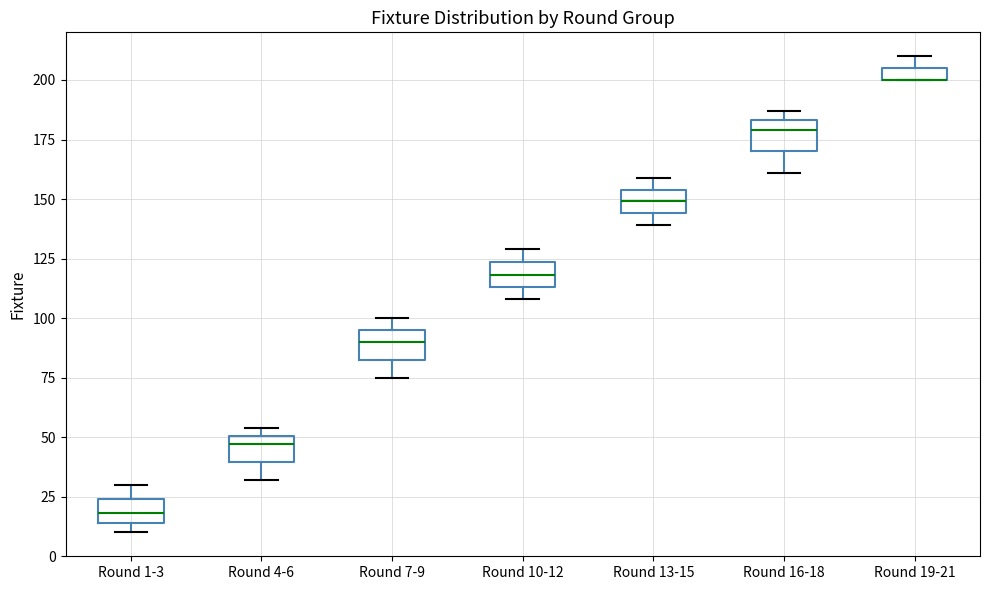

Where does the median line of the box for Round 16-18 sit on the y-axis? The values are not printed on the chart, so give them approximately, as read against the axis.

180